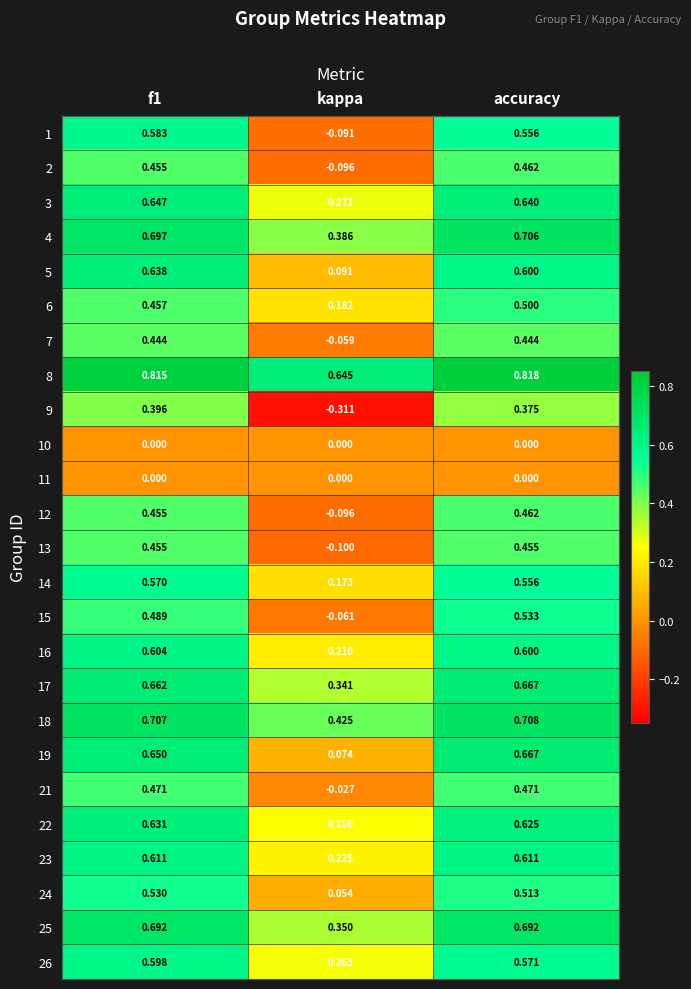

At which label does 1 reach its minimum?

kappa